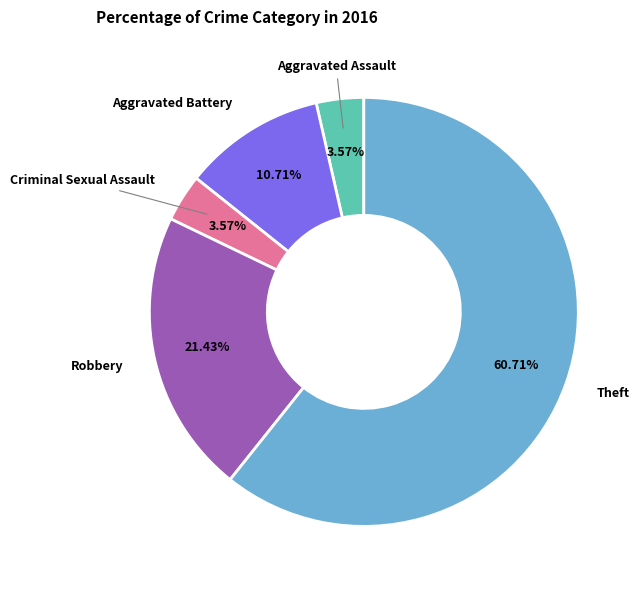

Is there a majority slice in this chart?

Yes